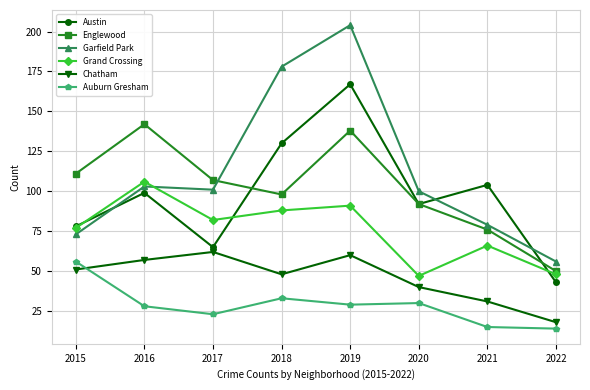

At which category does the chart reach its peak across all series?

2019